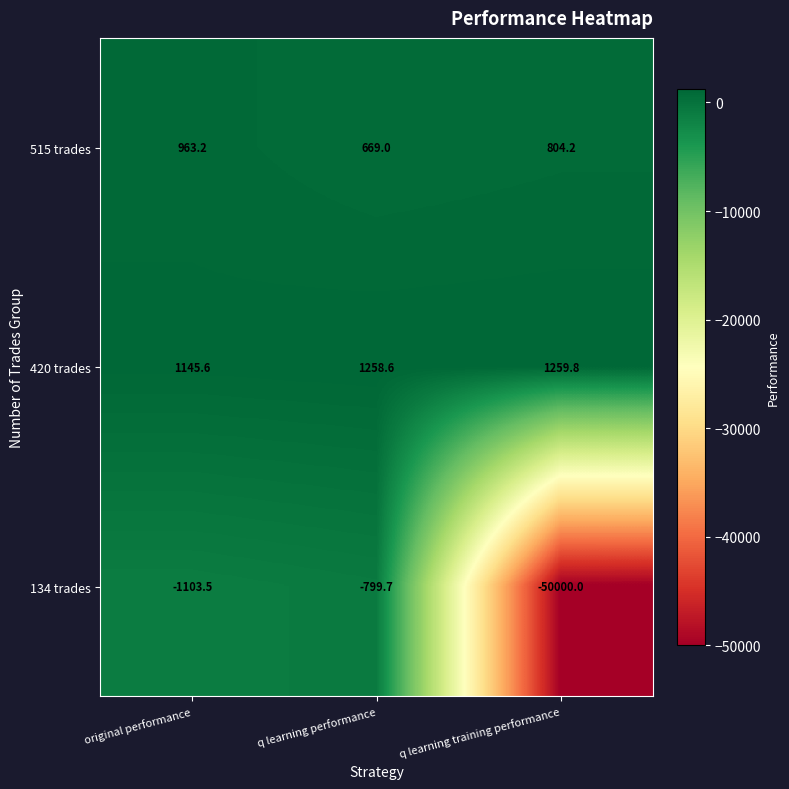

What is the difference between the maximum and minimum values in the 515 trades series?

294.2